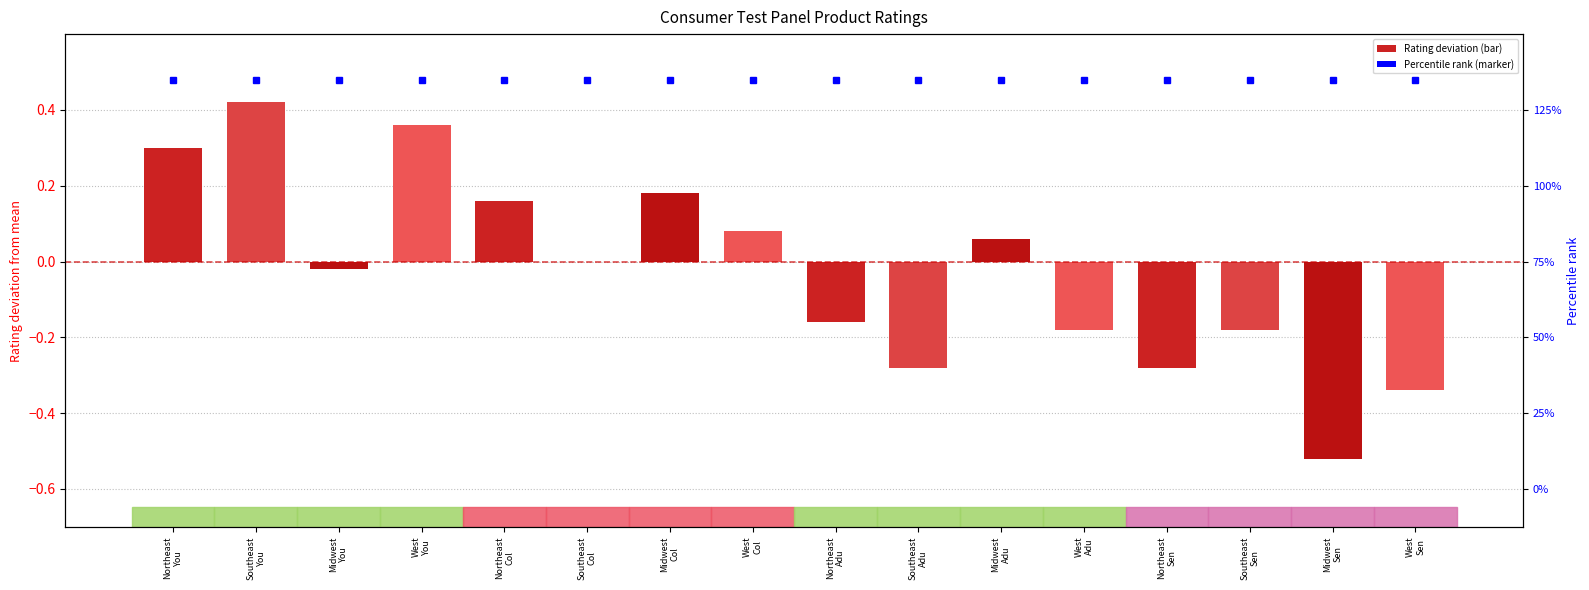

What is the sum of all values?

-0.4